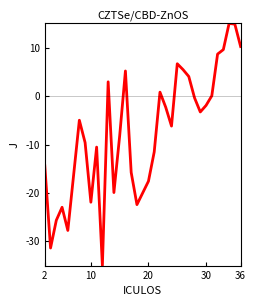

What is the minimum value shown in the chart?

-35.0